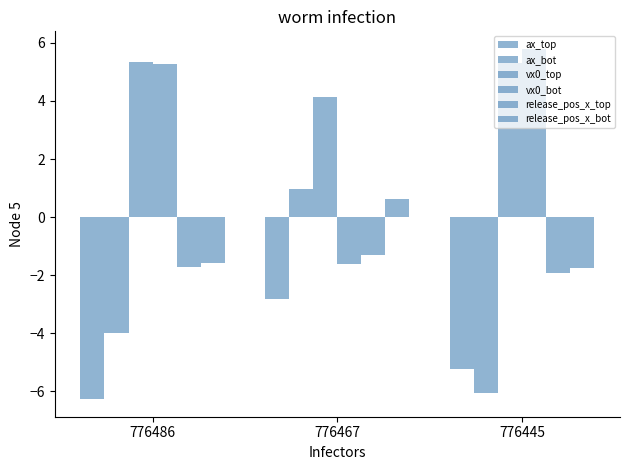

Count the vx0_top values in the range 4 to 5.

1